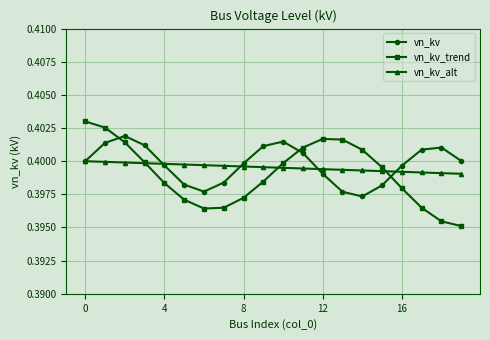

Count the vn_kv_trend values in the range 0 to 1.

20